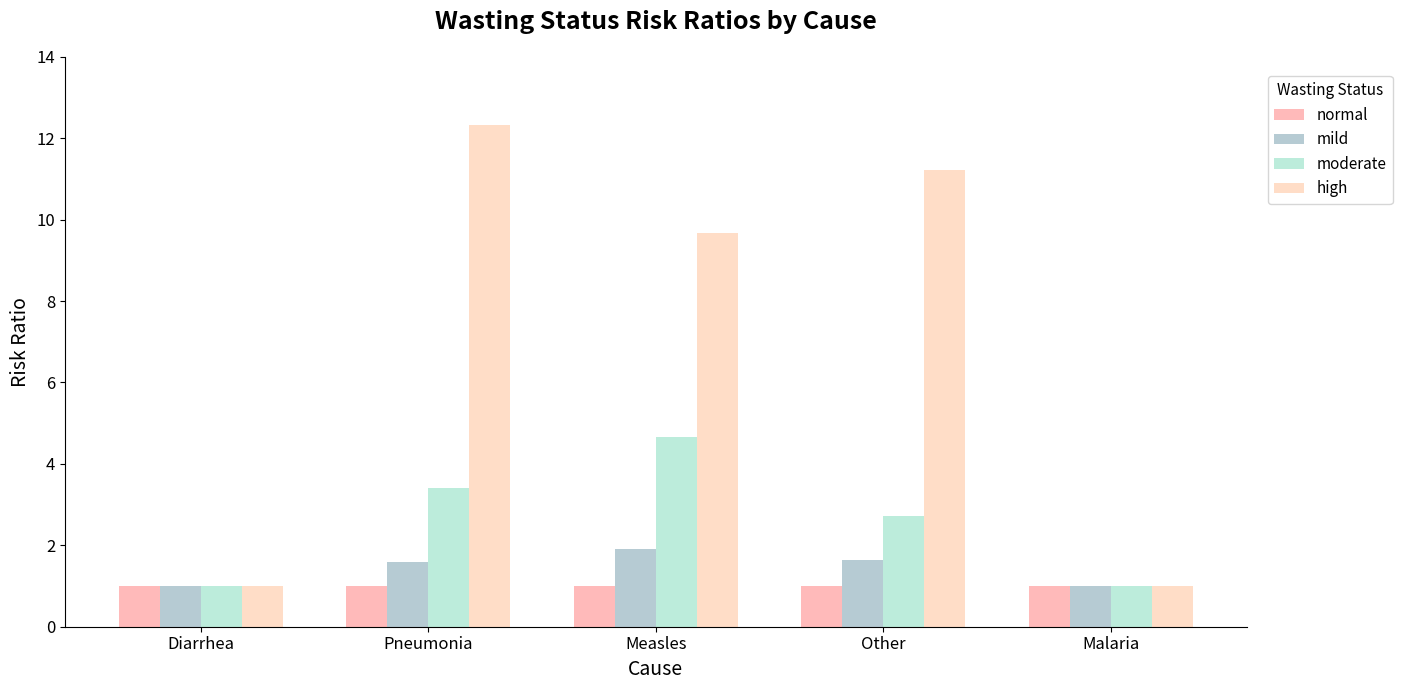

How many groups of bars are there?

5